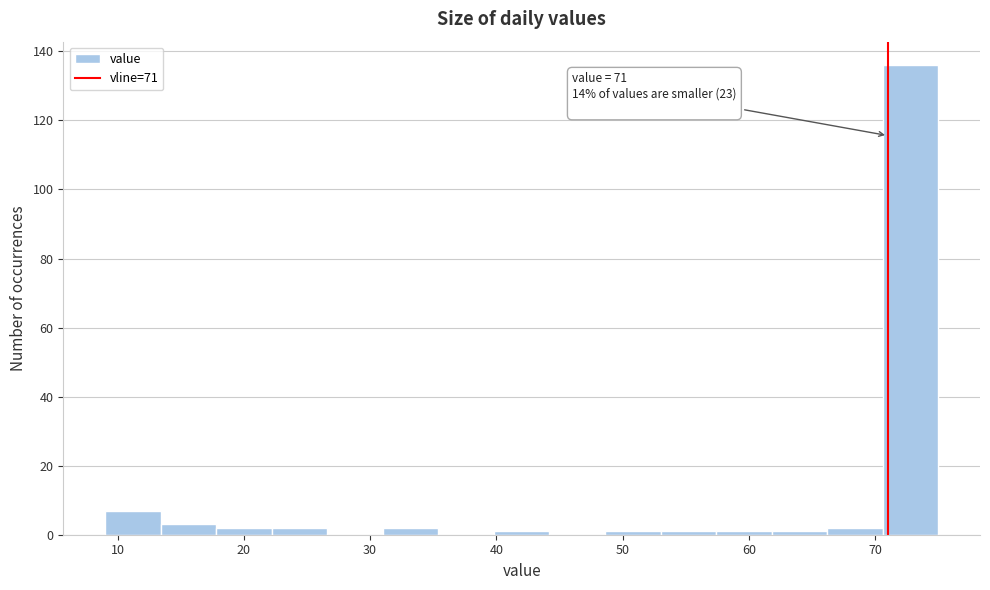

Over which range of the x-axis is the bar tallest?

70.6 to 75.0